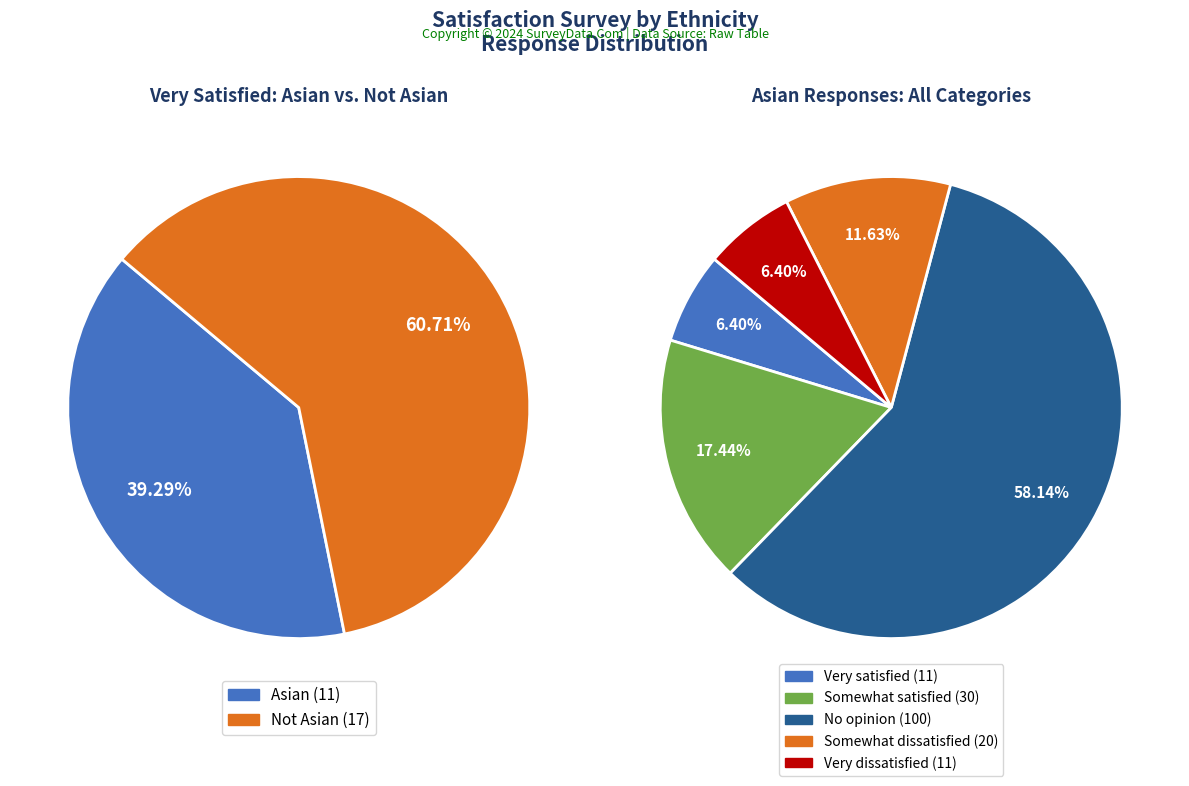

What is the smallest slice in the pie chart?

Asian